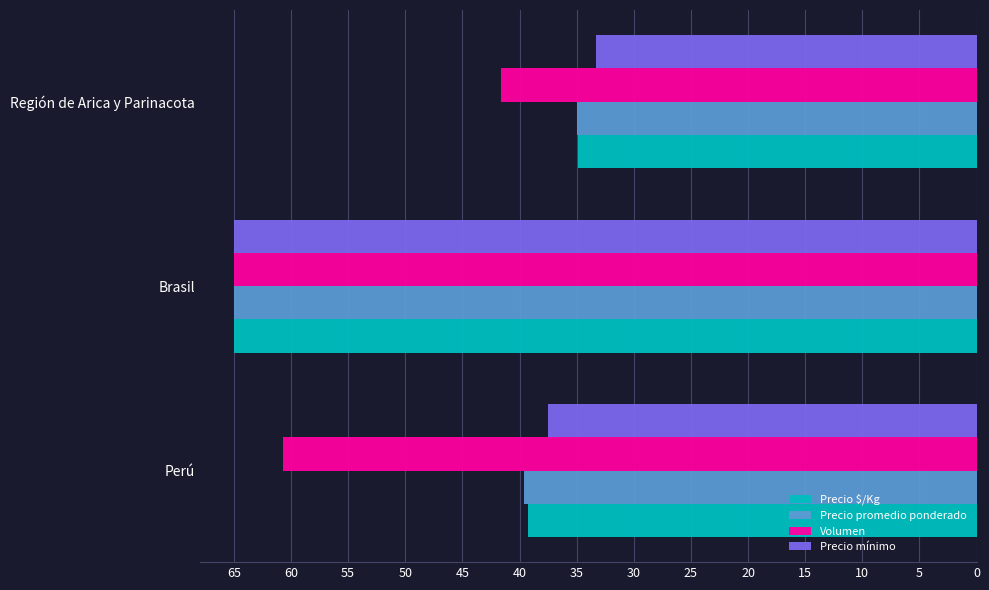

What is the average value of the Precio mínimo series?

45.3